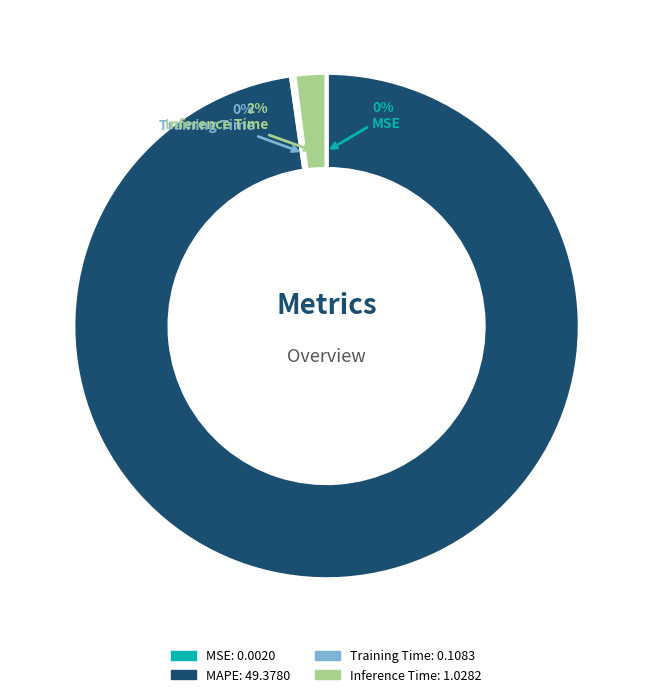

Which slice is the largest?

MAPE